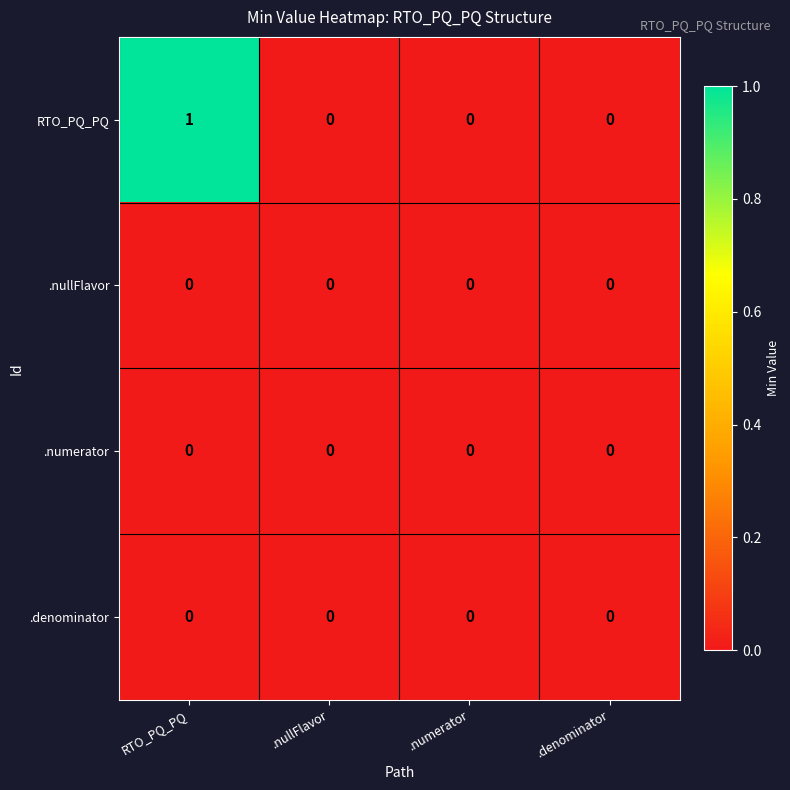

Reading left to right, list all the values displayed in this chart.

RTO_PQ_PQ: 1	0	0	0
.nullFlavor: 0	0	0	0
.numerator: 0	0	0	0
.denominator: 0	0	0	0